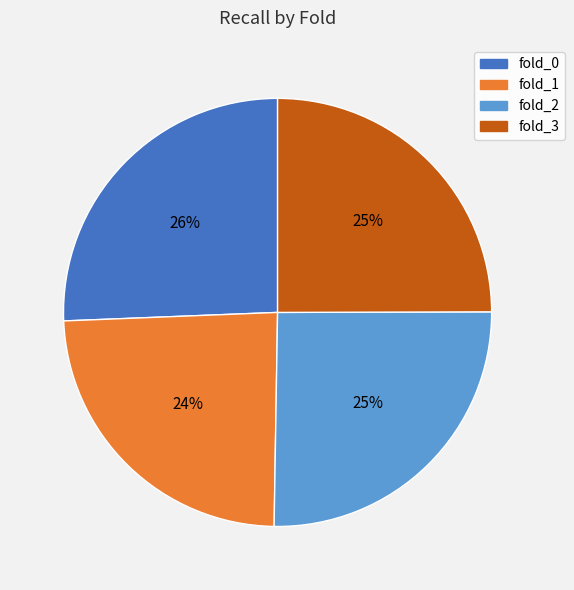

How many segments does this pie chart have?

4